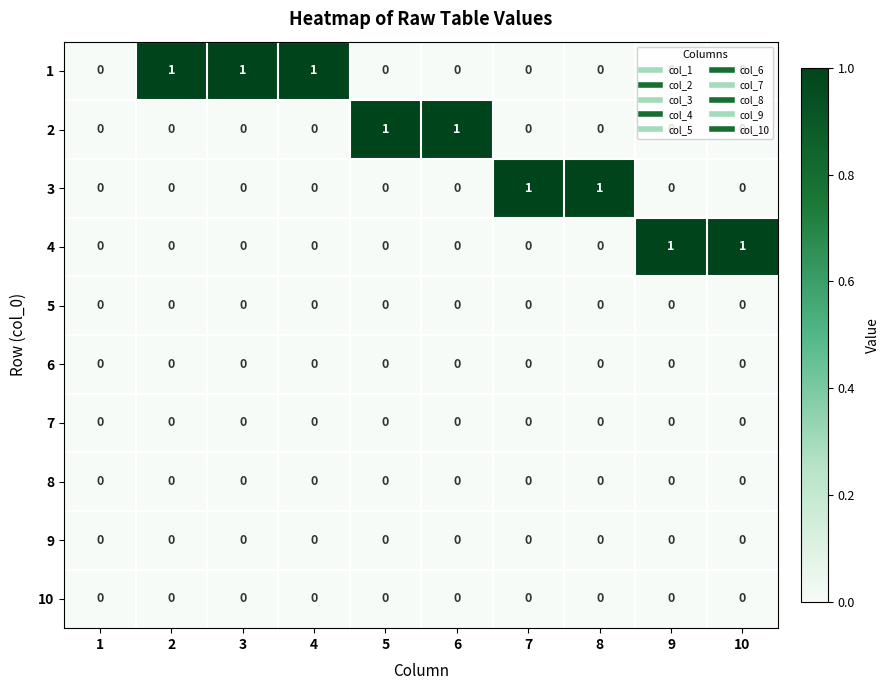

What is the total value across all series at 3?

1